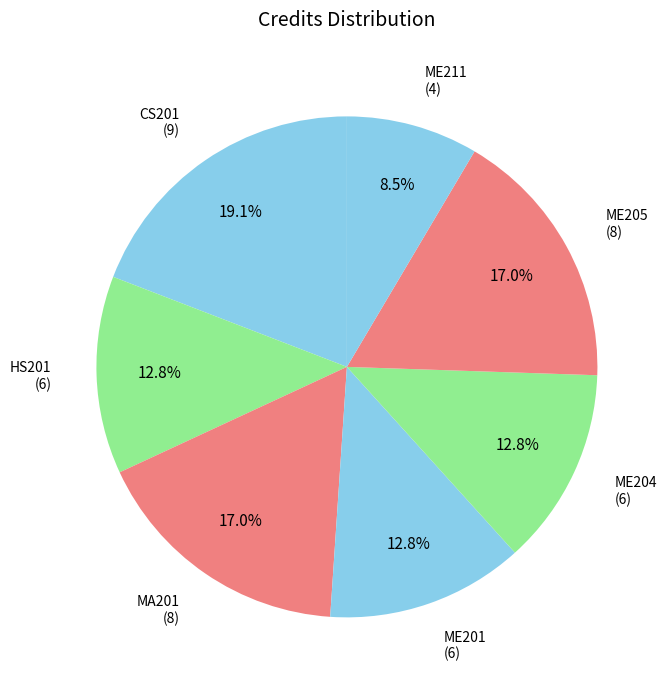

Is it true that ME204 is 27% of the pie?

False